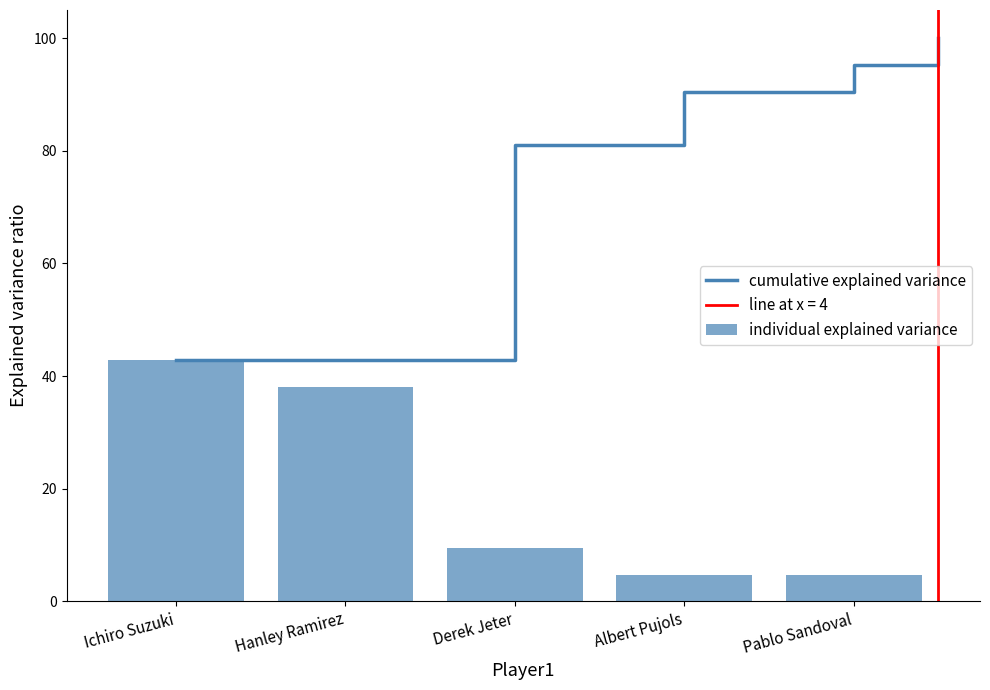

Rank the categories by value from lowest to highest.

Albert Pujols, Pablo Sandoval, Derek Jeter, Hanley Ramirez, Ichiro Suzuki